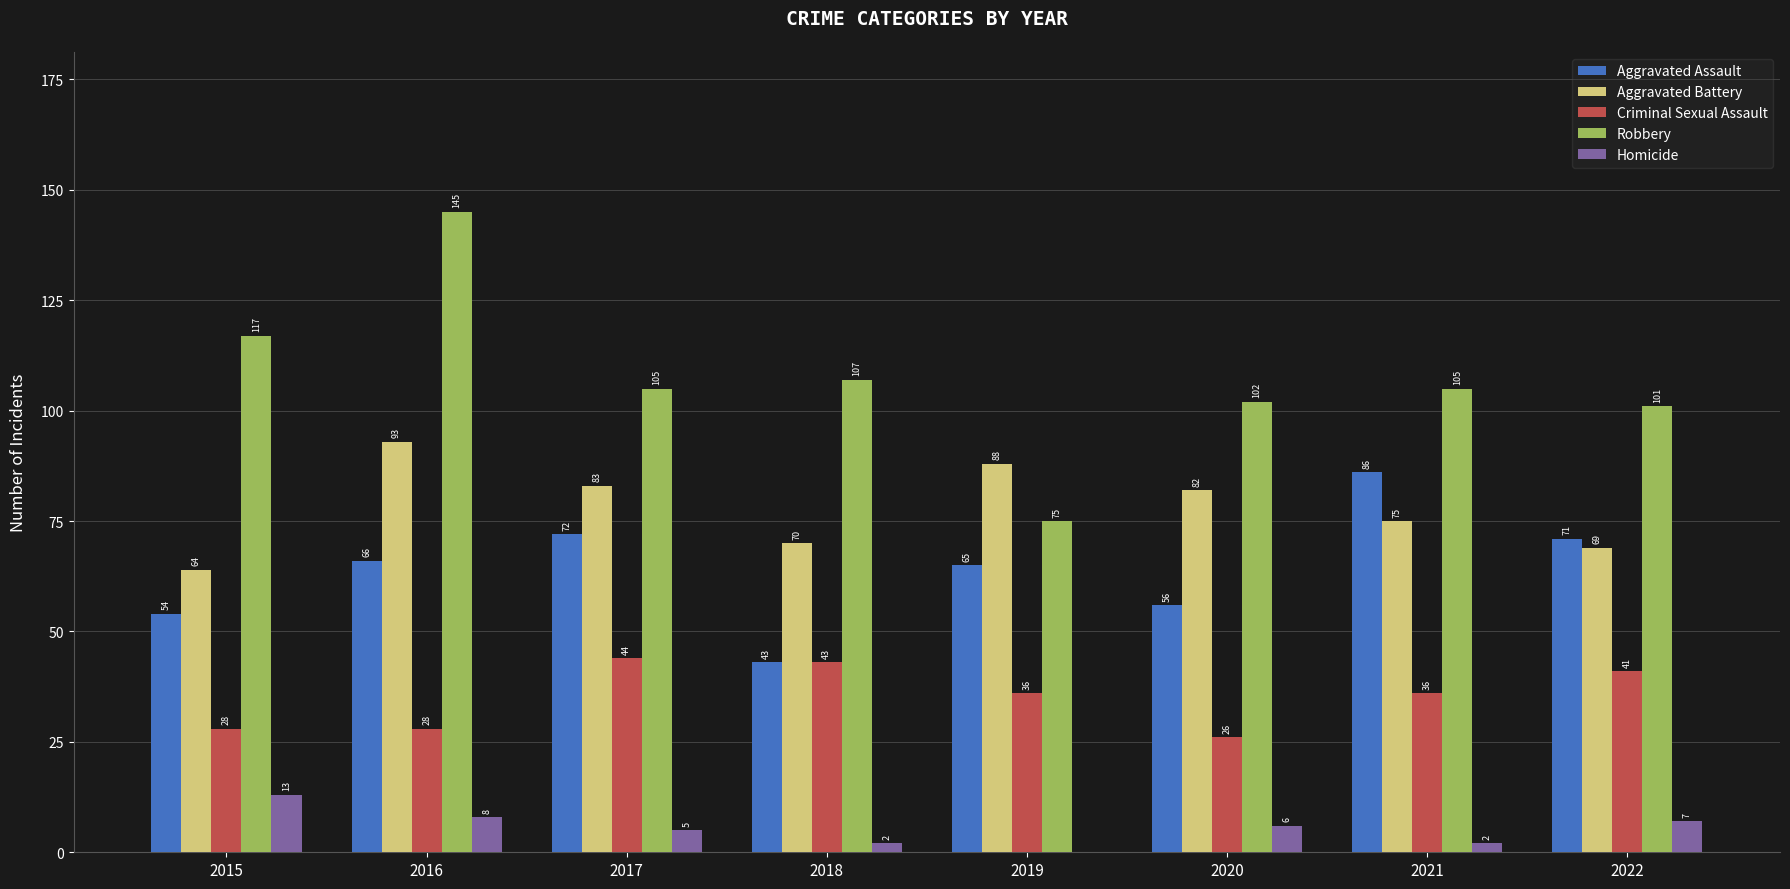

At which category is the sum across all series the highest?

2016